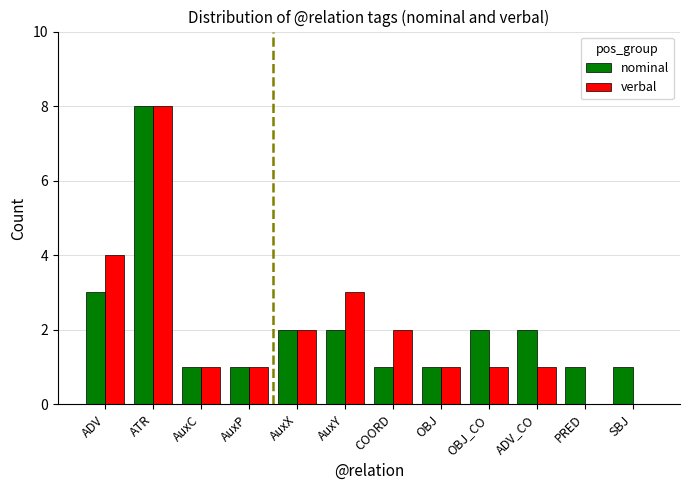

How many data points does each series have?

12